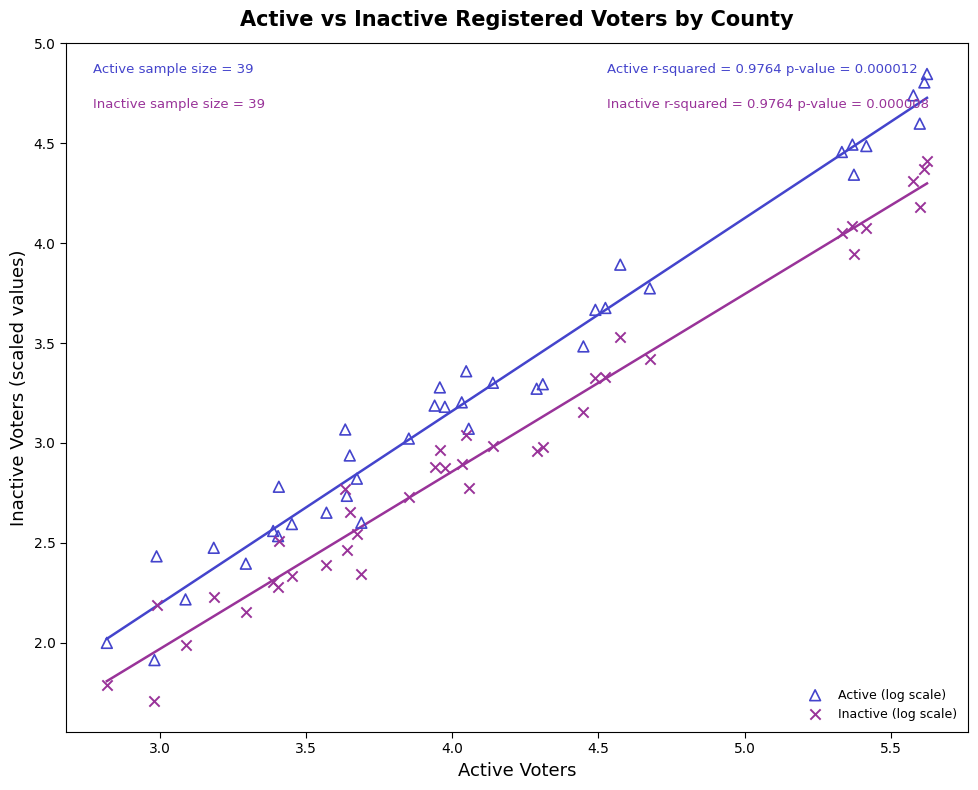

Which series reaches the minimum Y coordinate?

Inactive (log scale)